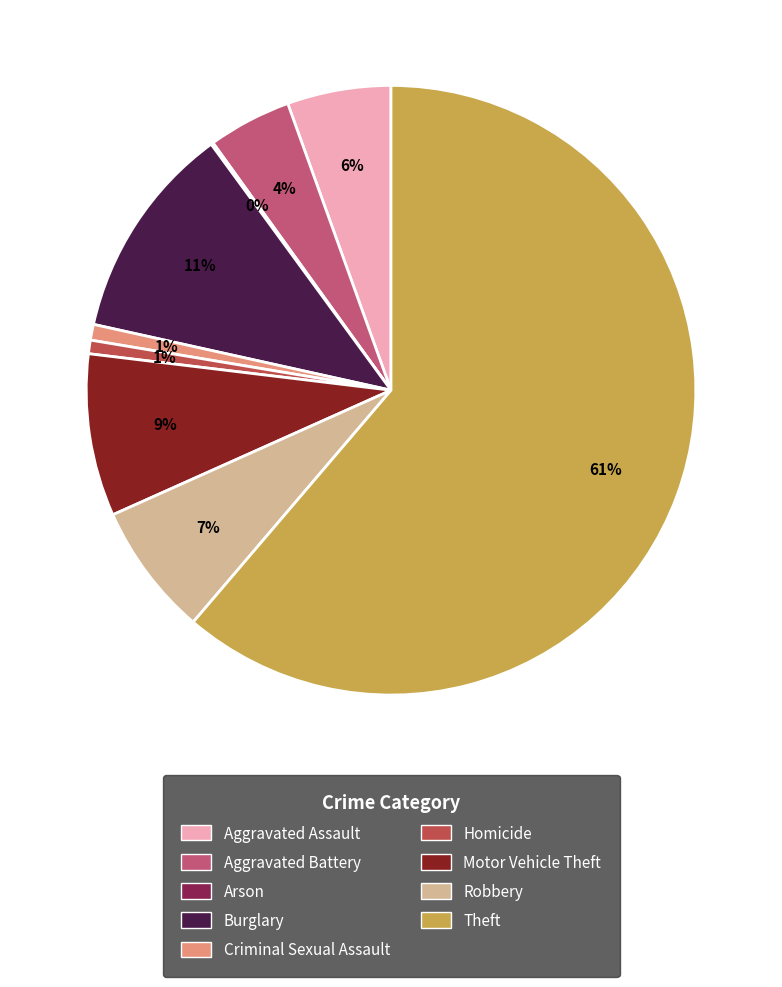

To the nearest percent, what is the combined percentage of Aggravated Assault and Theft?

67%